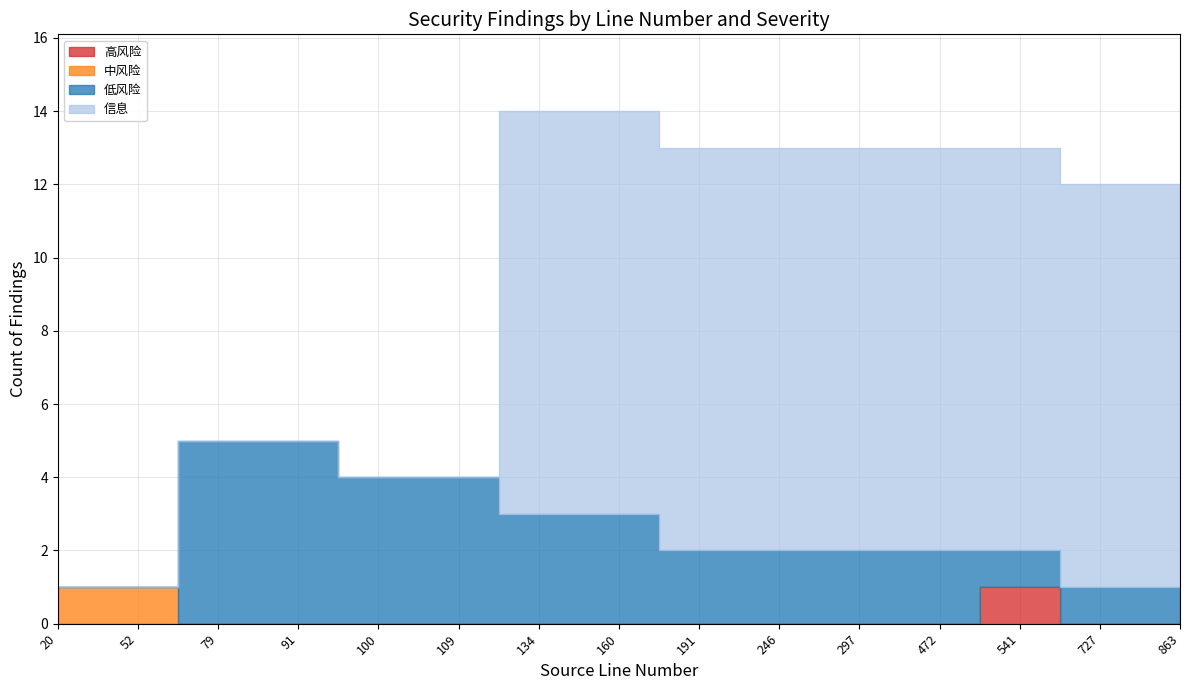

The value of 中风险 at 727 is 0. True or false?

True